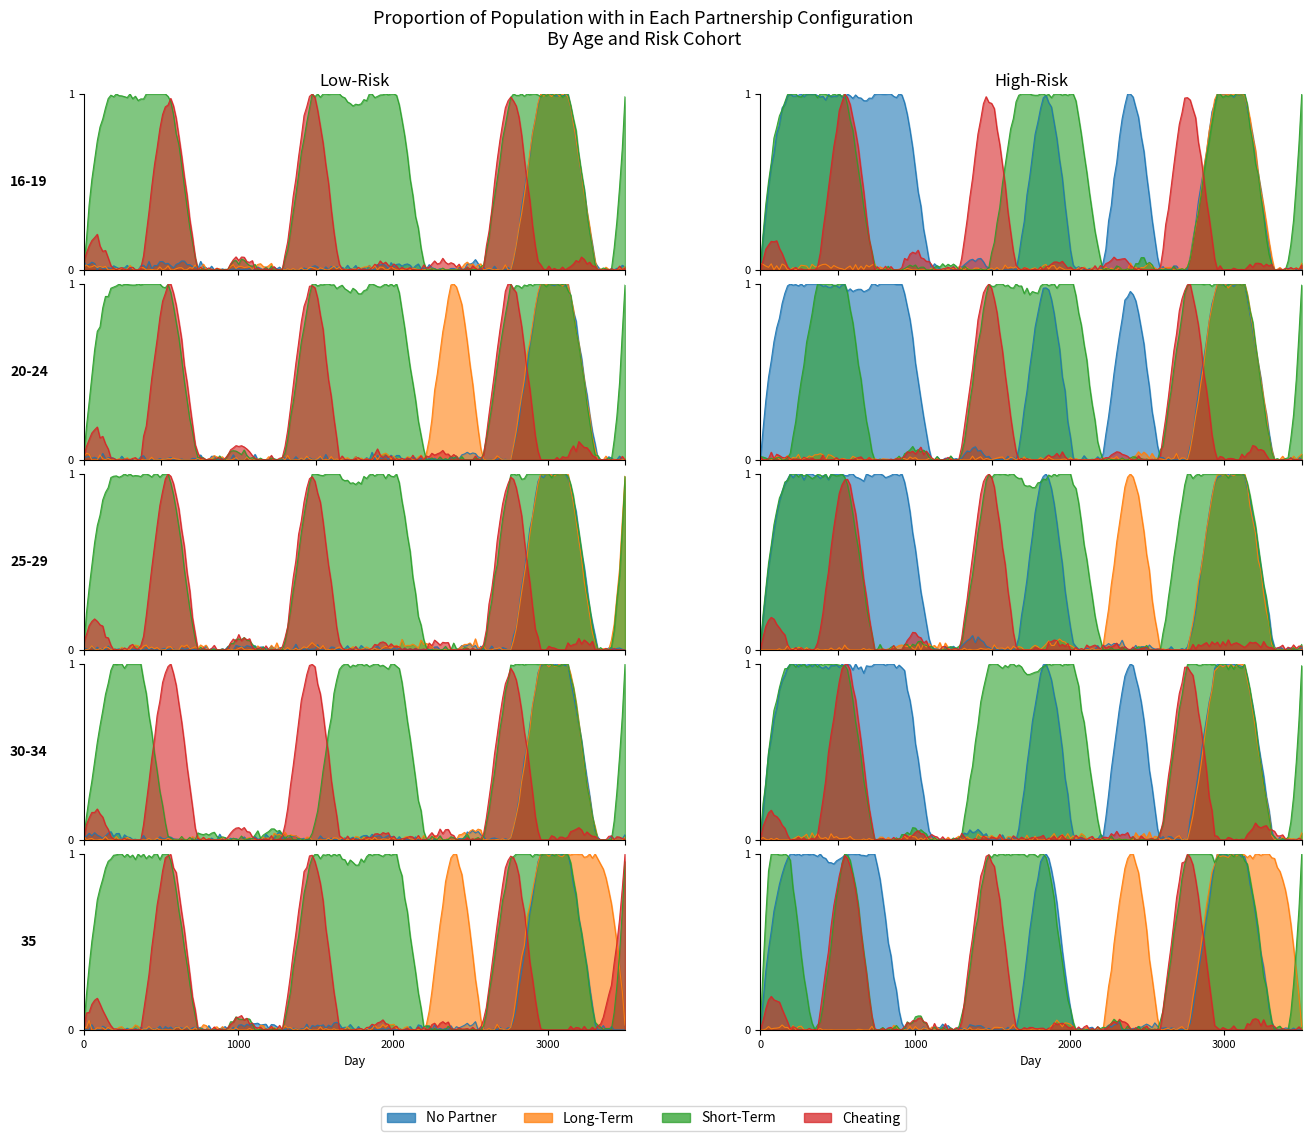

What is the maximum value shown in the chart?

1